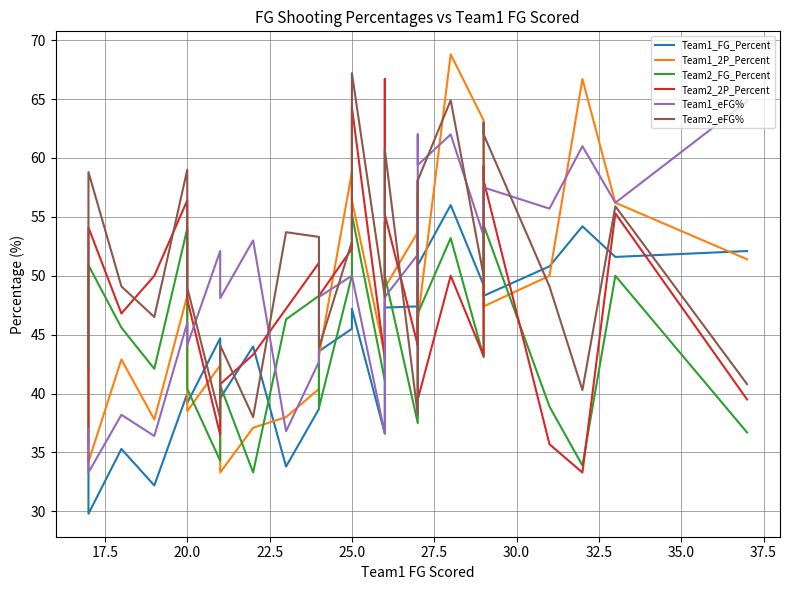

Is the value of Team1_FG_Percent at 37.5 greater than the value of Team2_2P_Percent at 18?

No